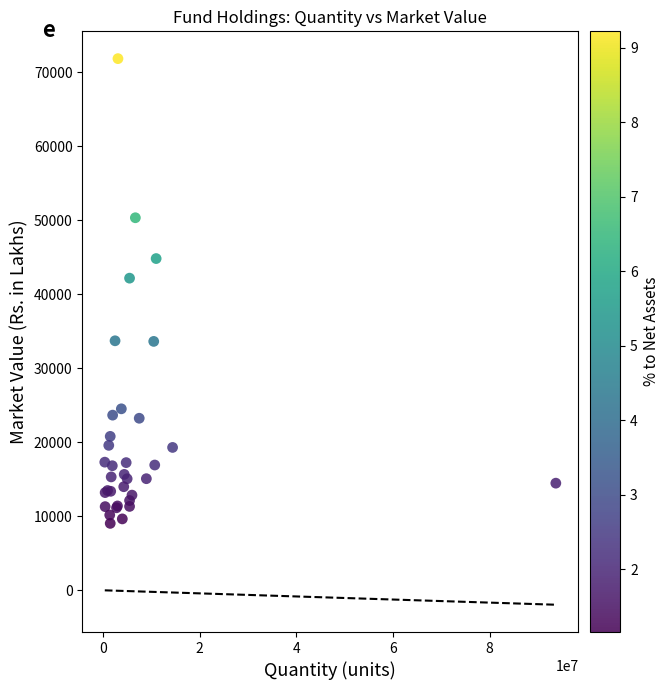

What Y value in the scatter plot is closest to 40440?

42176.8